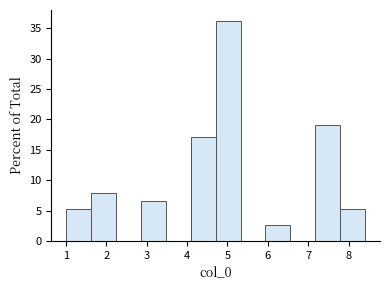

Reading left to right, list every bar in this chart as the range it spans on the x-axis followed by its height. Neither the bar edges nor the heights are printed on the chart, so give them approximately, as read against the axes.

1.0 to 1.6: 5.5
1.6 to 2.2: 8.0
2.2 to 2.9: 0
2.9 to 3.5: 6.5
3.5 to 4.1: 0
4.1 to 4.7: 17.0
4.7 to 5.3: 36.0
5.3 to 5.9: 0
5.9 to 6.6: 2.5
6.6 to 7.2: 0
7.2 to 7.8: 19.0
7.8 to 8.4: 5.5